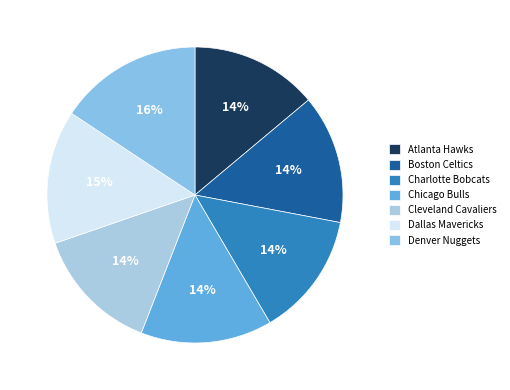

What percentage is the Charlotte Bobcats slice, to the nearest percent?

14%